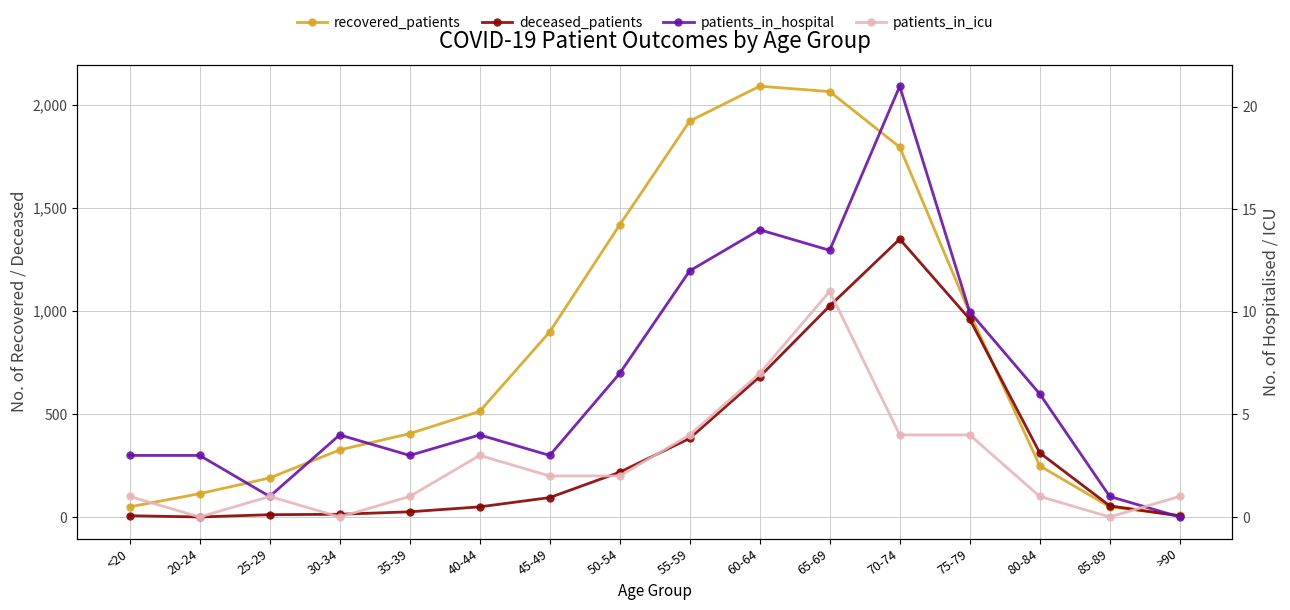

Rank the categories by recovered_patients value from highest to lowest.

60-64, 65-69, 55-59, 70-74, 50-54, 75-79, 45-49, 40-44, 35-39, 30-34, 80-84, 25-29, 20-24, <20, 85-89, >90